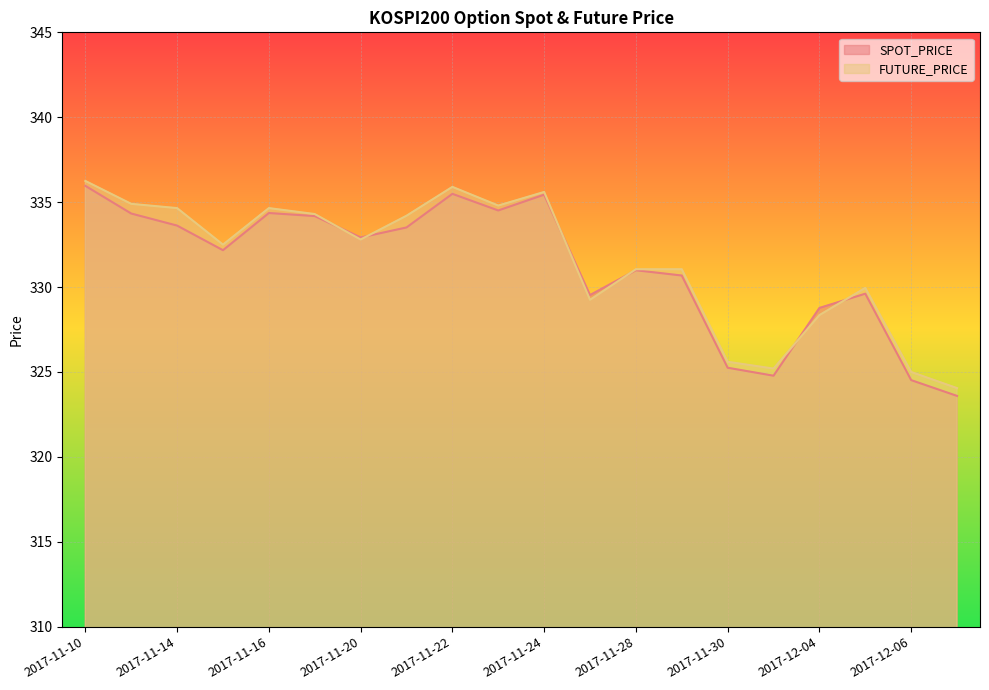

At which label does SPOT_PRICE first exceed 332?

2017-11-10